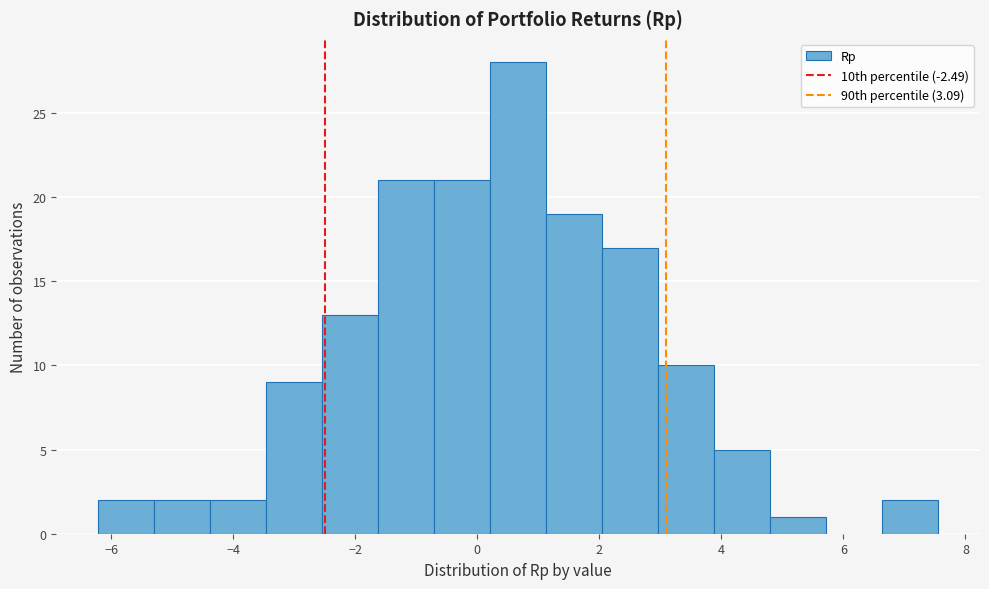

Reading left to right, transcribe this chart: for each bar, give the range it covers on the x-axis and its height. Neither the bar edges nor the heights are printed on the chart, so give them approximately, as read against the axes.

-6.2 to -5.2: 2
-5.2 to -4.4: 2
-4.4 to -3.4: 2
-3.4 to -2.6: 9
-2.6 to -1.6: 13
-1.6 to -0.8: 21
-0.8 to 0.2: 21
0.2 to 1.2: 28
1.2 to 2.0: 19
2.0 to 3.0: 17
3.0 to 3.8: 10
3.8 to 4.8: 5
4.8 to 5.8: 1
5.8 to 6.6: 0
6.6 to 7.6: 2